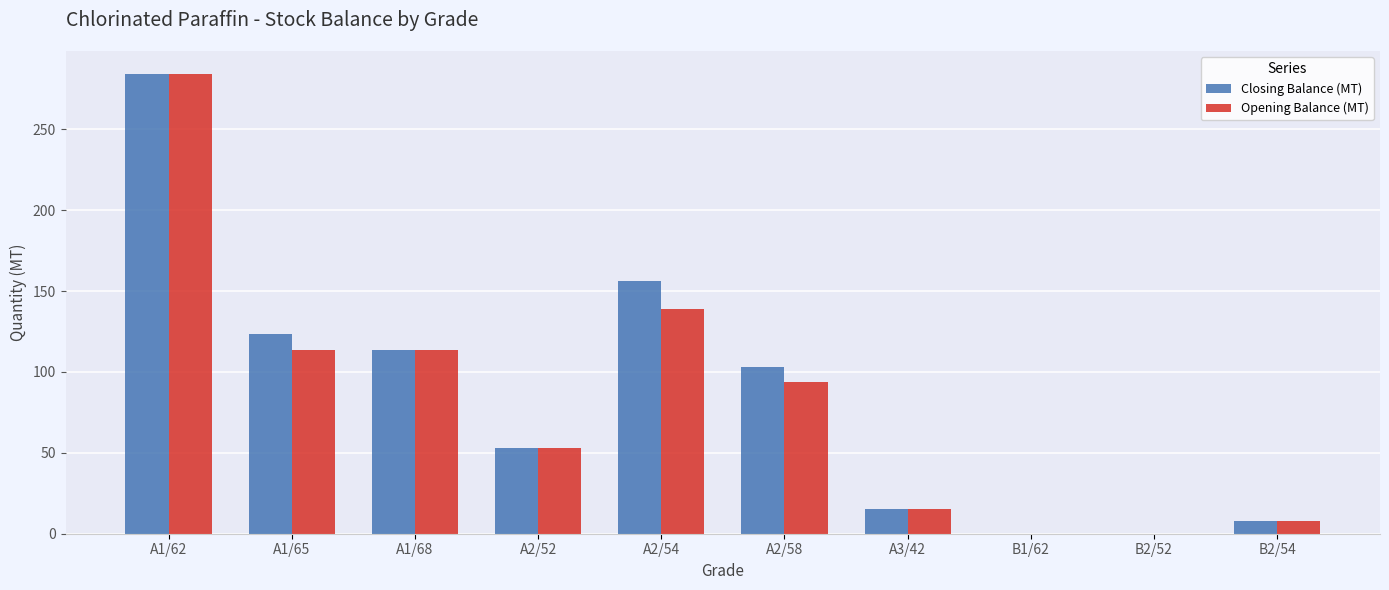

Between B2/52 and B2/54, which series saw the biggest shift?

Opening Balance (MT)